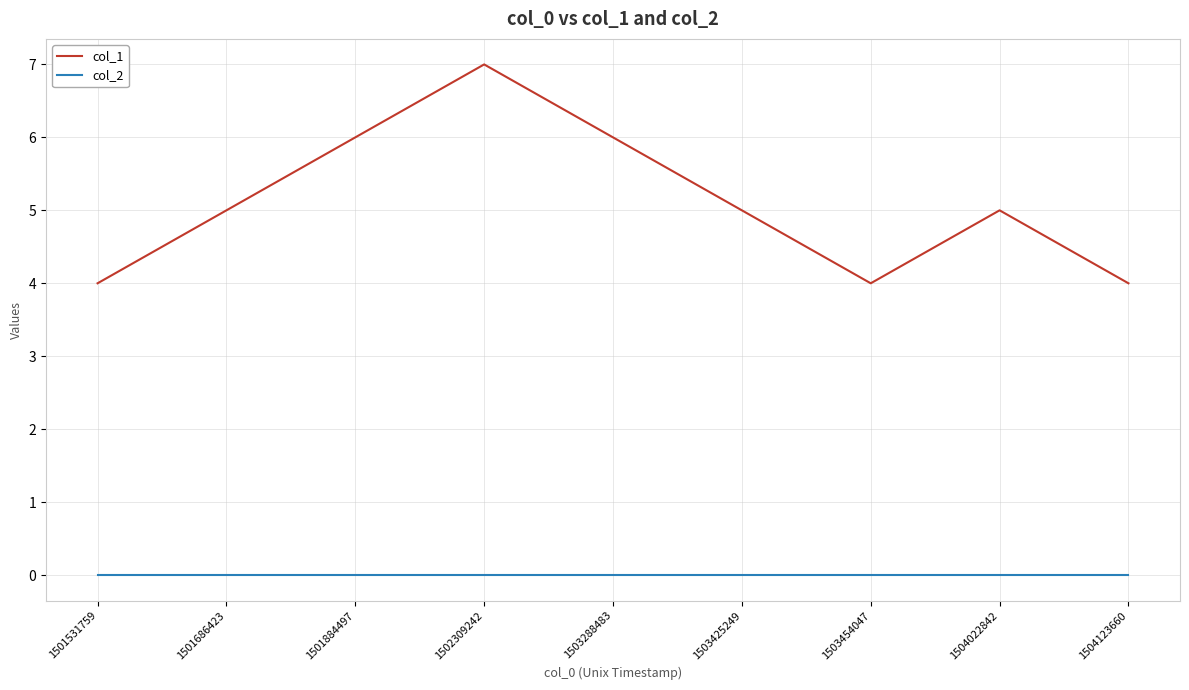

True or false: col_1 and col_2 intersect in this chart.

False